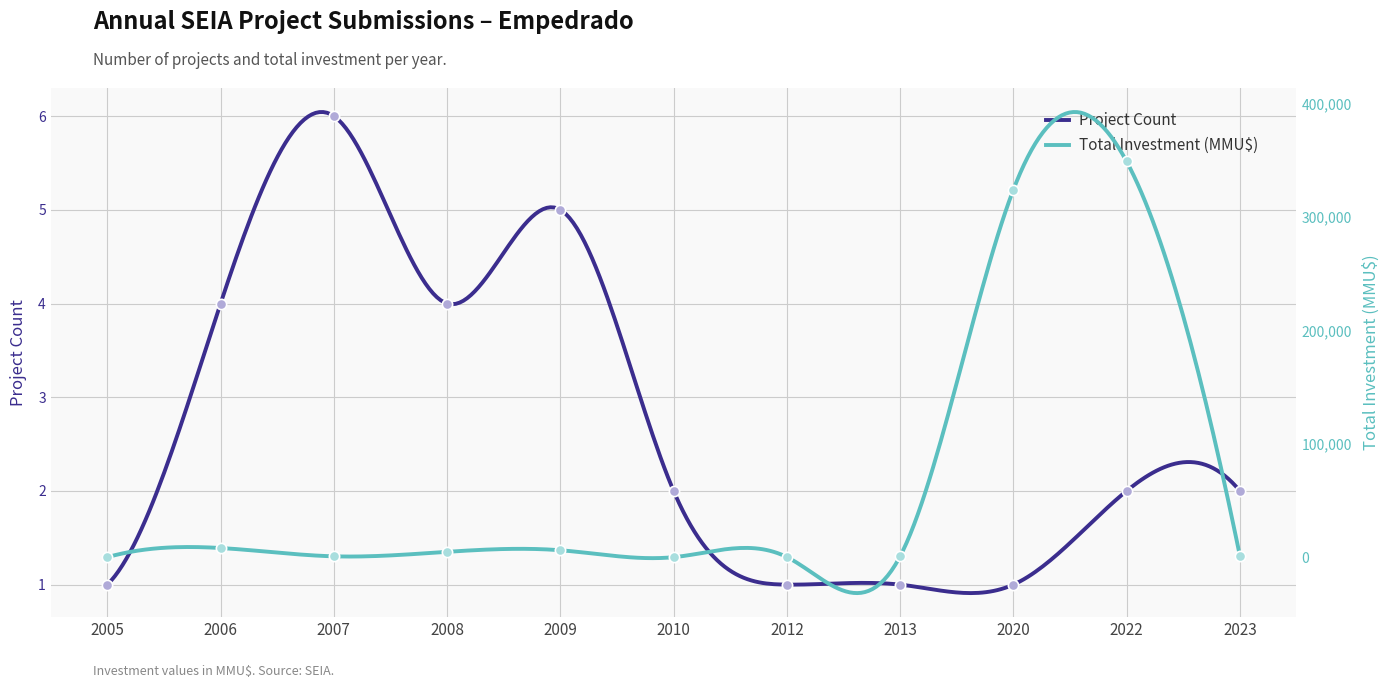

What is the total value across all series at 2012?

101